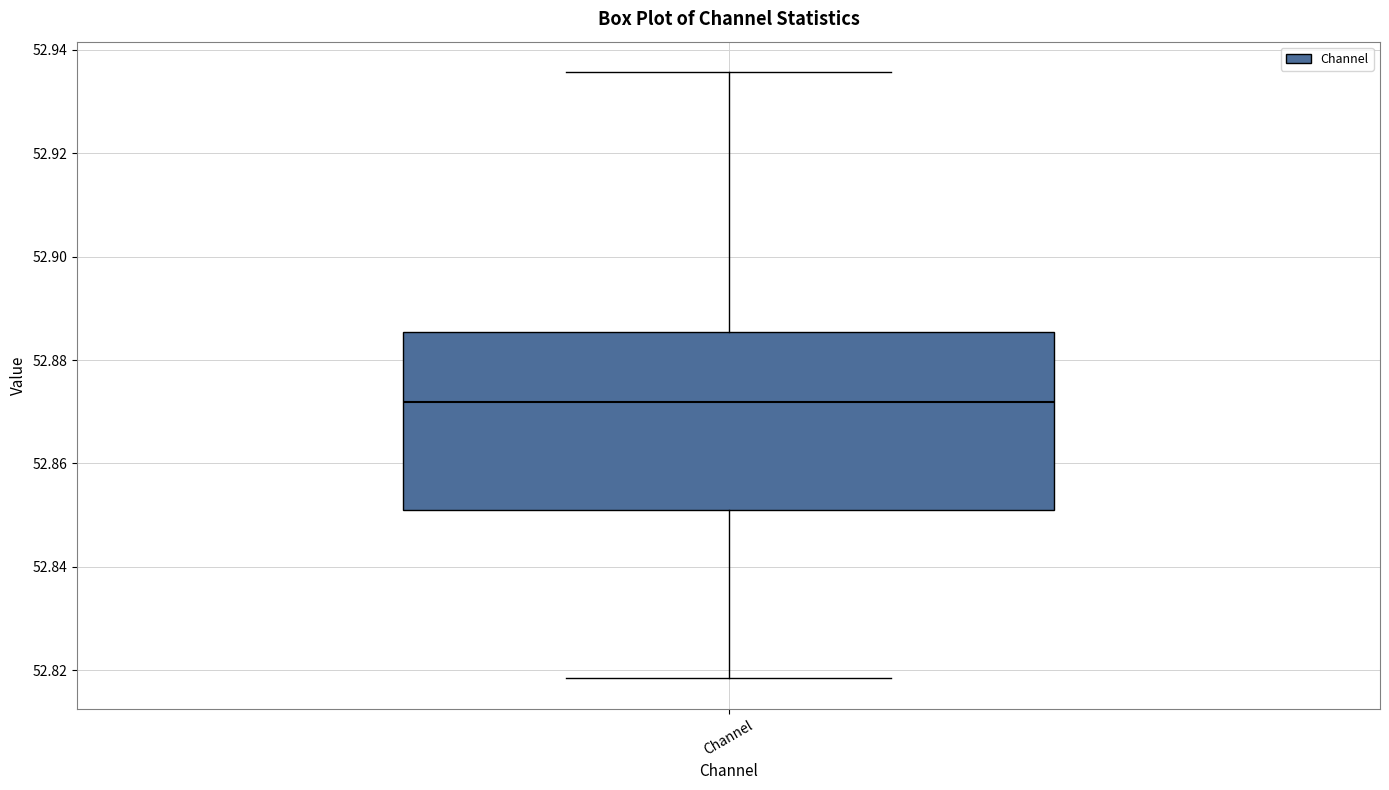

Transcribe this box plot: give where the median line is, the range the box spans, and where the two whiskers end, as read against the y-axis. The values are not printed on the chart, so give them approximately, as read against the axis.

median 52.872, box 52.852 to 52.886, whiskers 52.818 to 52.936